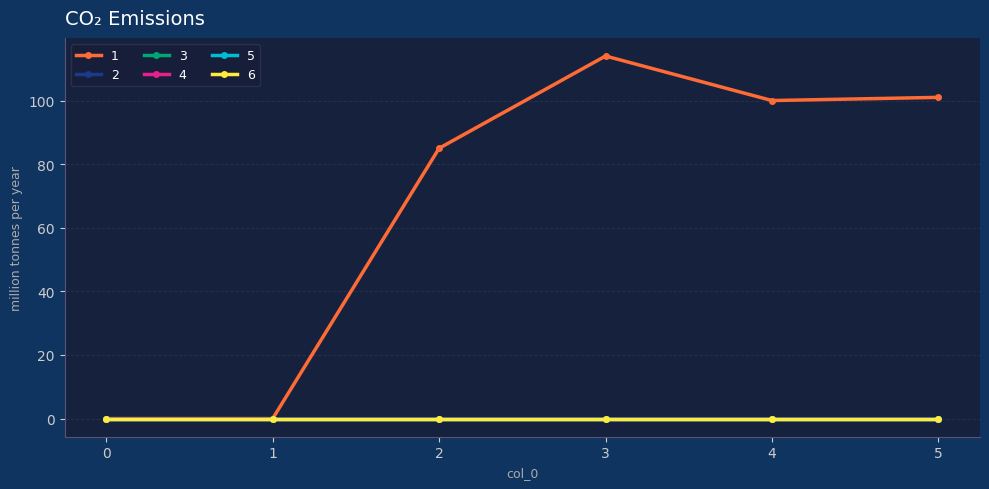

Does the chart have visible grid lines?

Yes